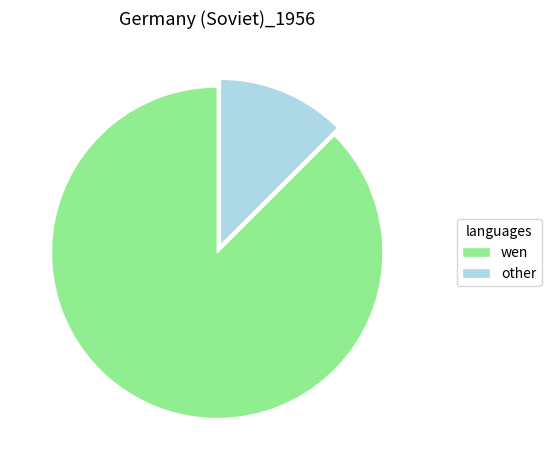

What is the smallest slice in the pie chart?

other